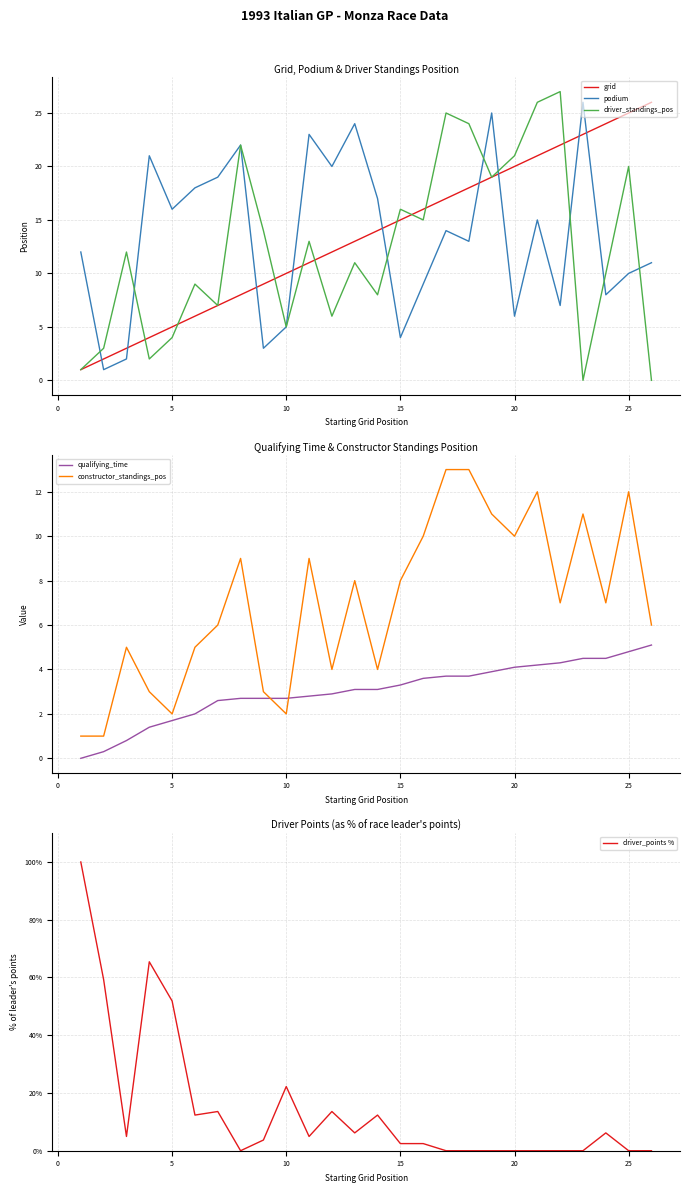

The value of qualifying_time at 15 is 3.3. True or false?

True